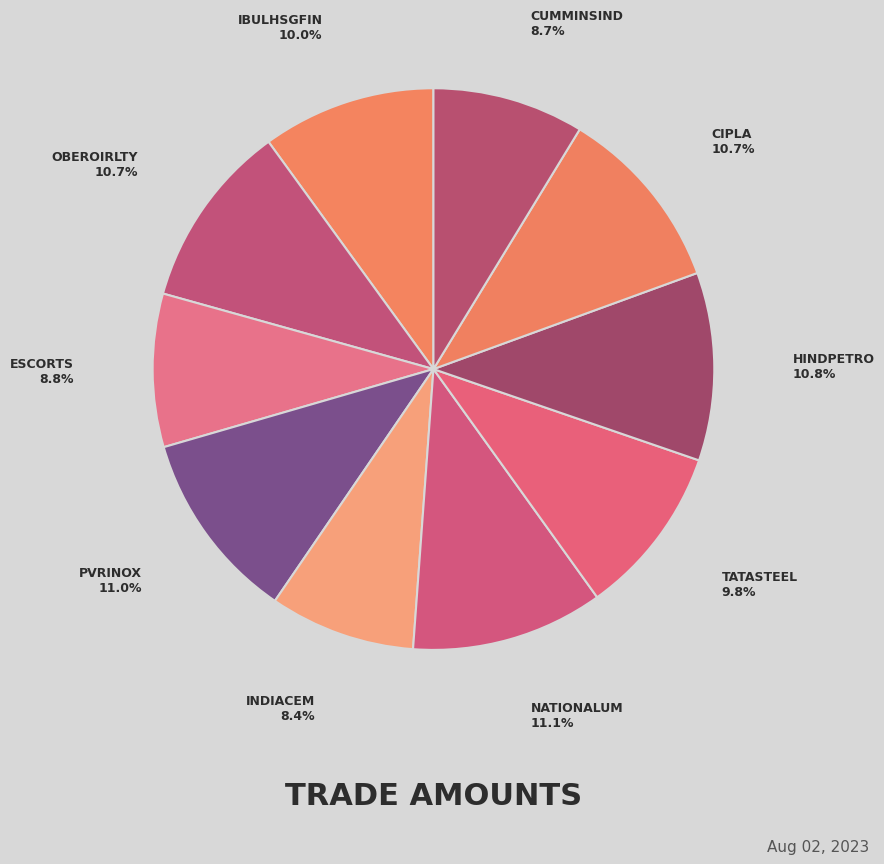

How many slices are in this pie chart?

10